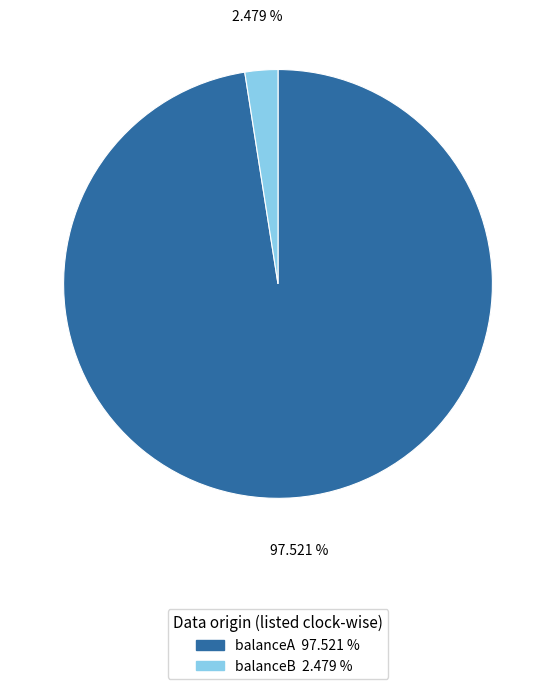

What is the smallest slice in the pie chart?

balanceB